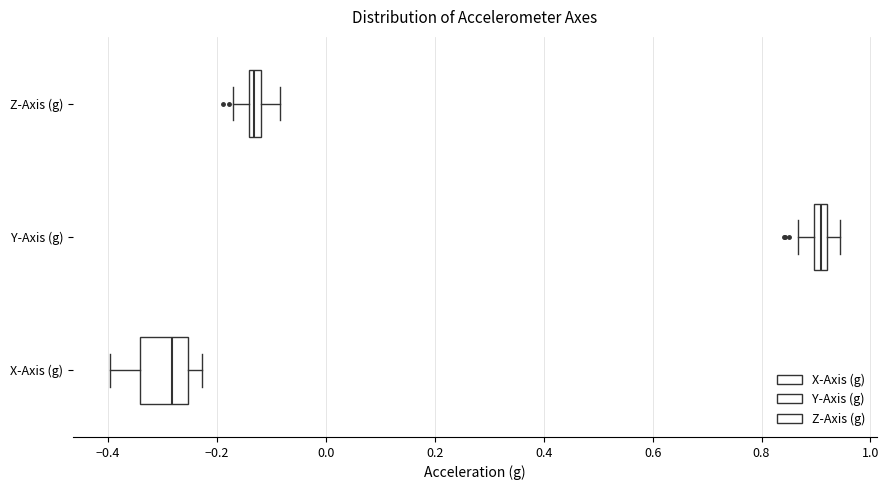

Where is the right edge of the box for X-Axis (g) on the x-axis? The values are not printed on the chart, so give them approximately, as read against the axis.

-0.26